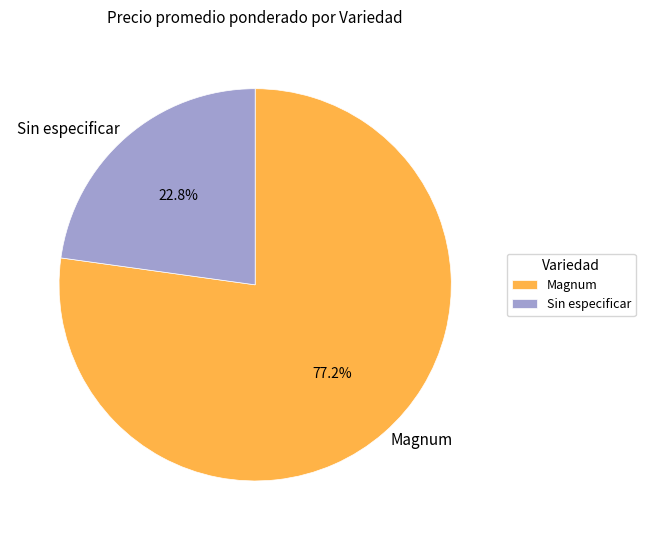

Which has a higher value, Magnum or Sin especificar?

Magnum